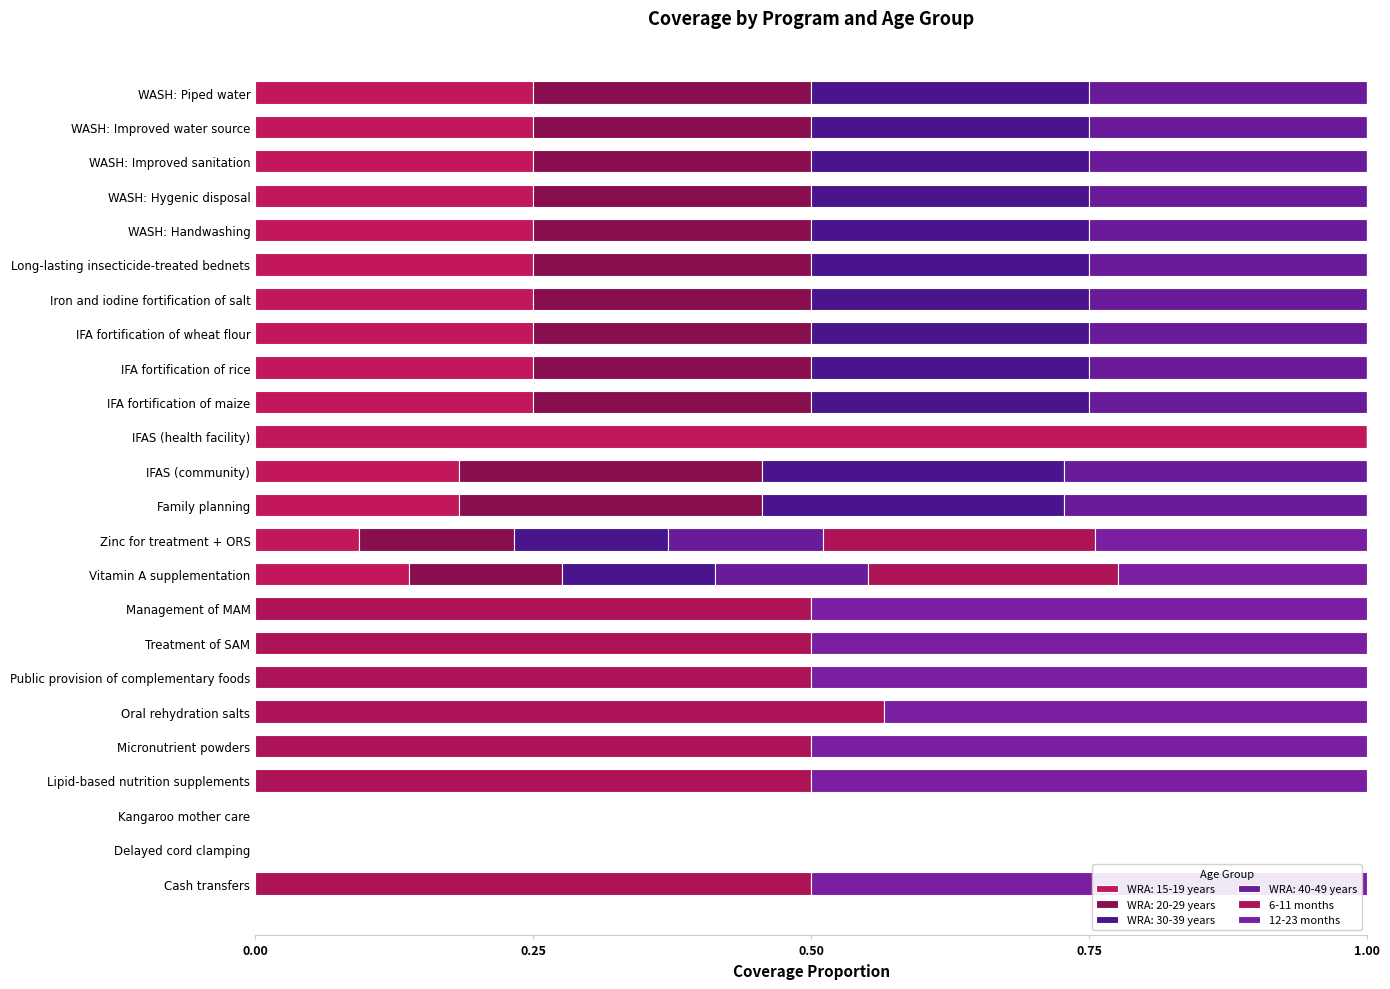

How many series are shown in this chart?

6